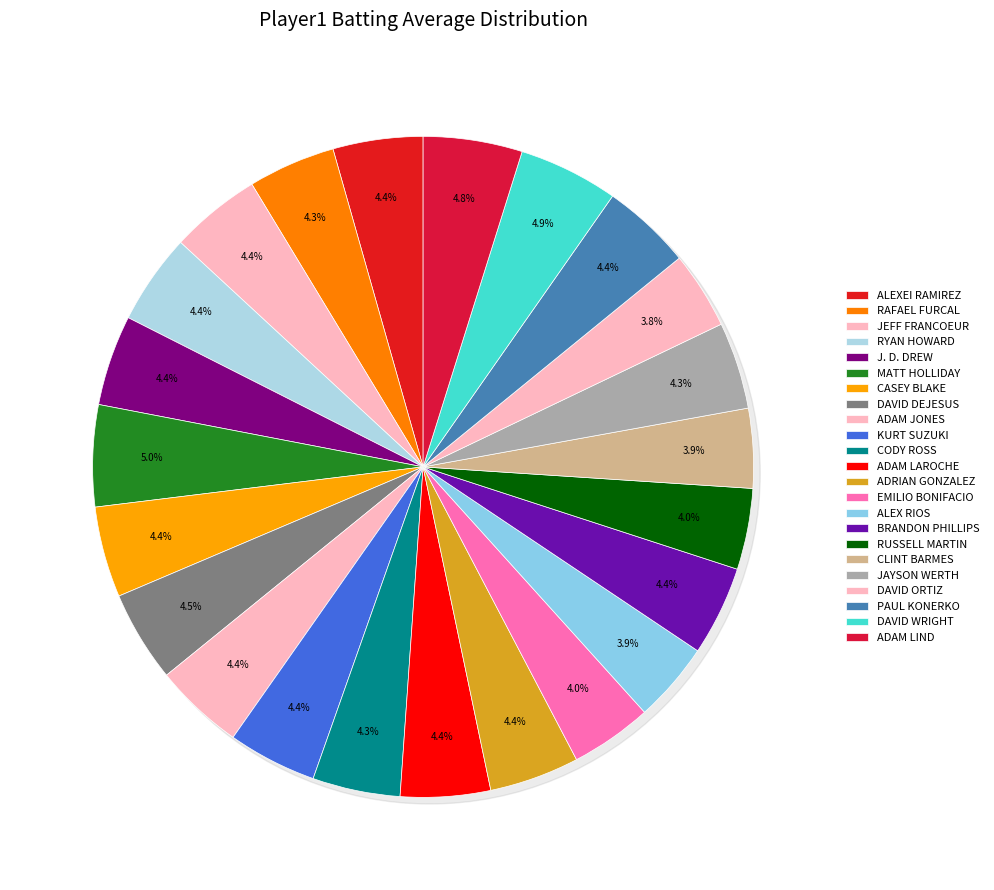

What is the largest slice in the pie chart?

Matt Holliday